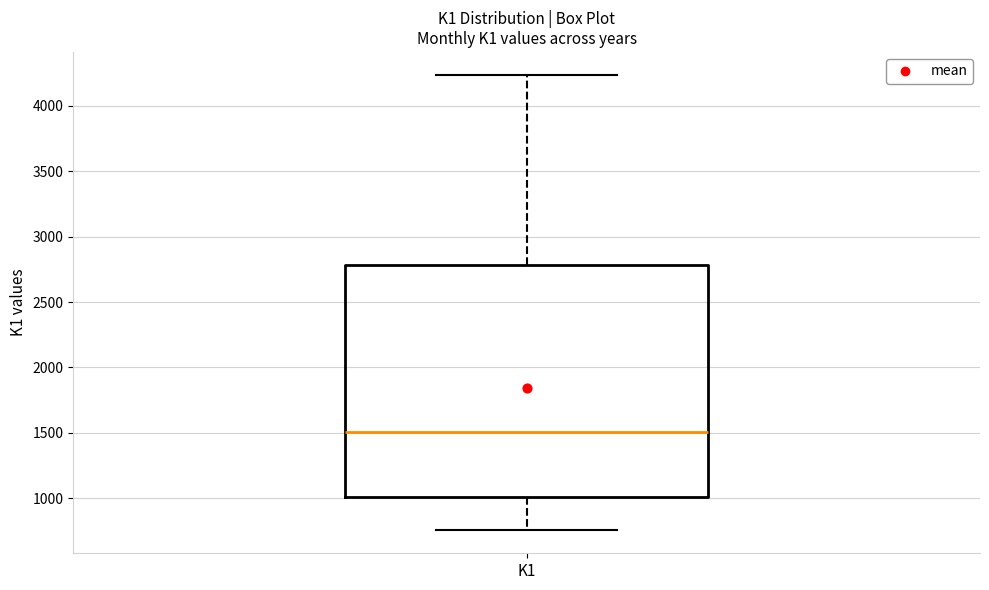

Transcribe this box plot: give where the median line is, the range the box spans, and where the two whiskers end, as read against the y-axis. The values are not printed on the chart, so give them approximately, as read against the axis.

median 1500, box 1000 to 2800, whiskers 750 to 4250